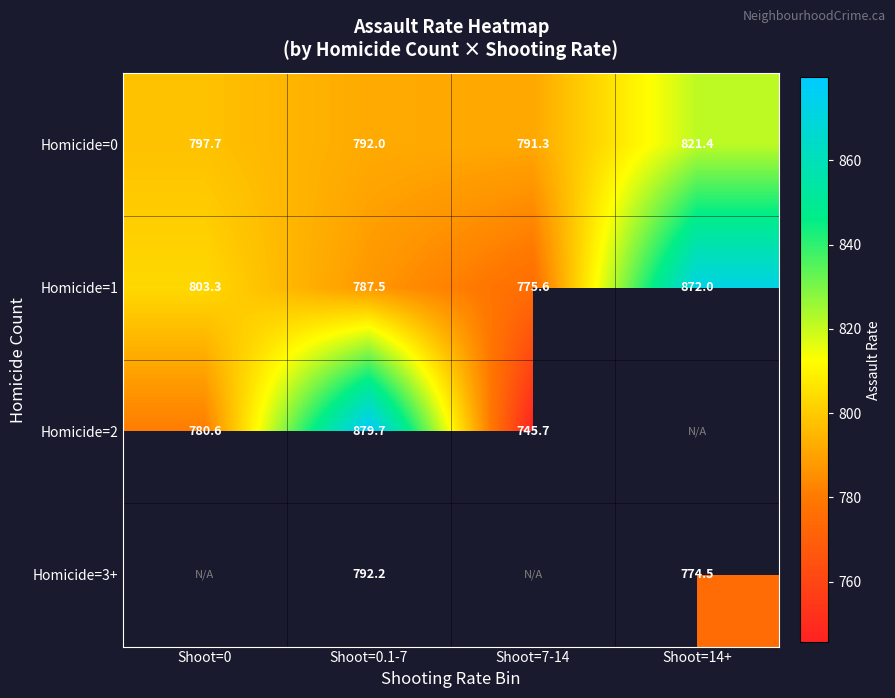

At which category is the sum across all series the highest?

Shoot=0.1-7